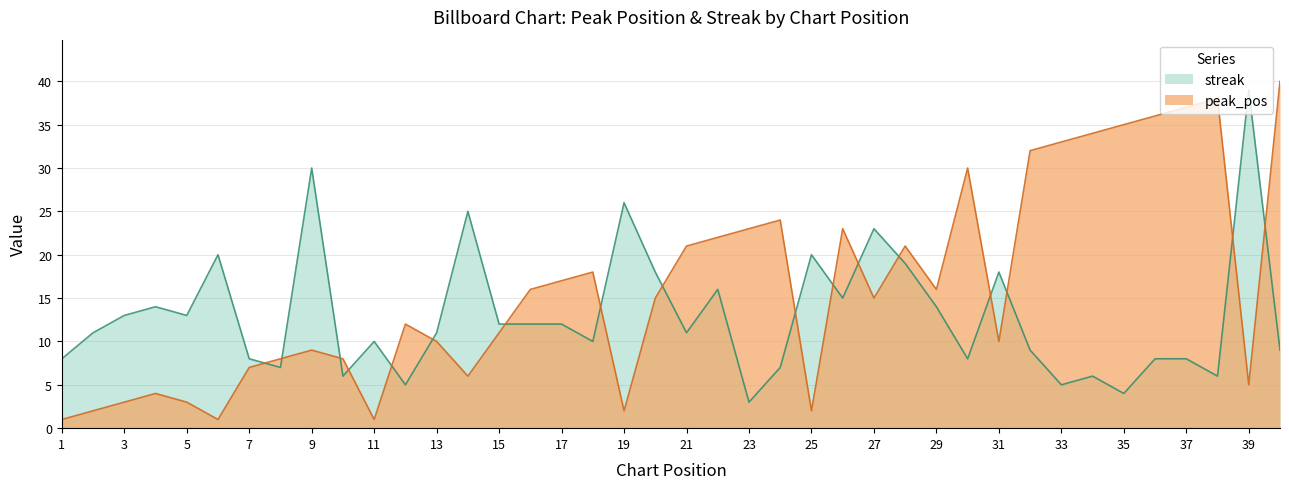

List the series in order of their peak value, lowest first.

streak, peak_pos